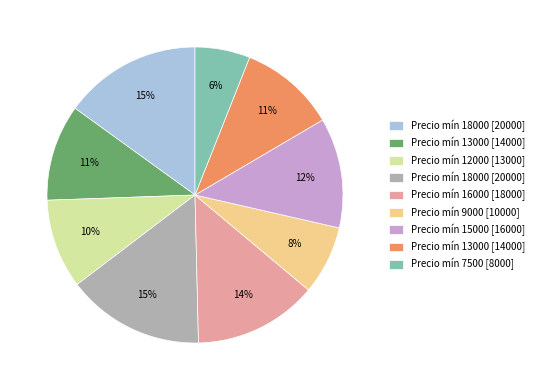

To the nearest percent, what is the difference between the largest and smallest slice percentages?

9%